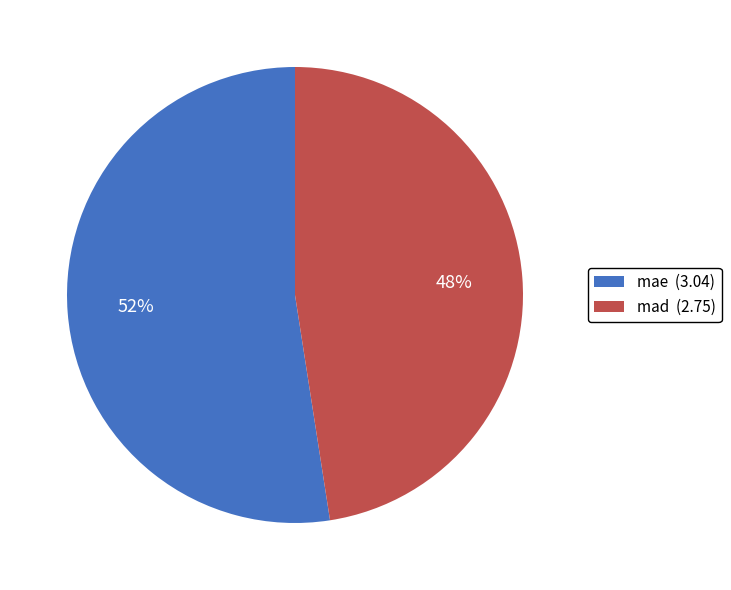

How many segments does this pie chart have?

2